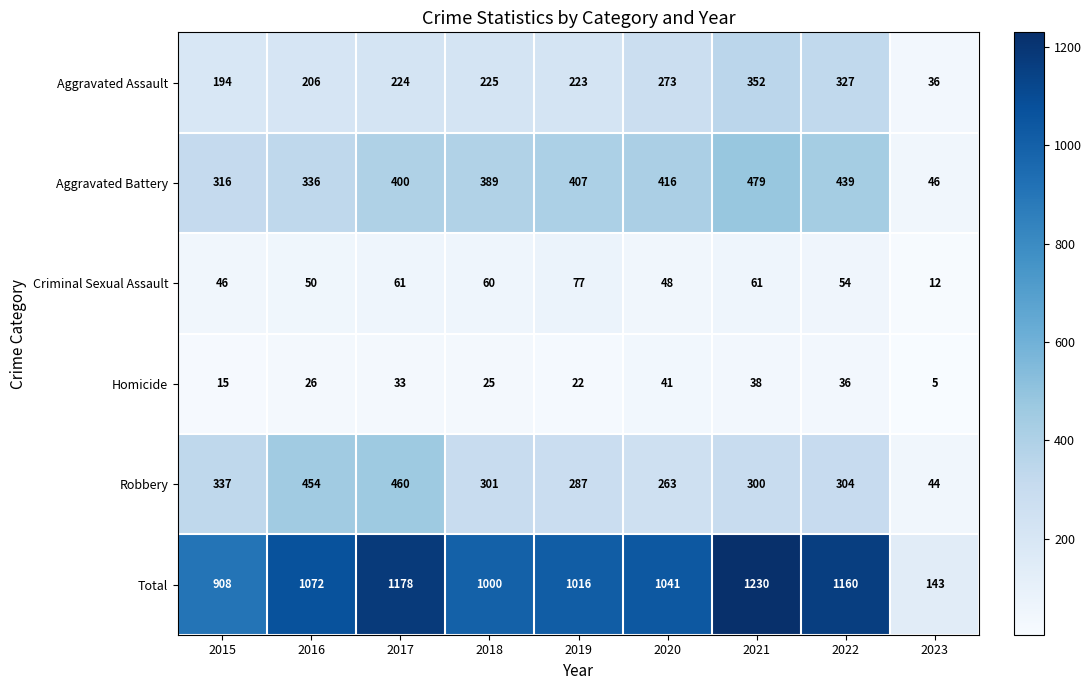

What is the approximate value of Criminal Sexual Assault at 2017, to the nearest 5?

60